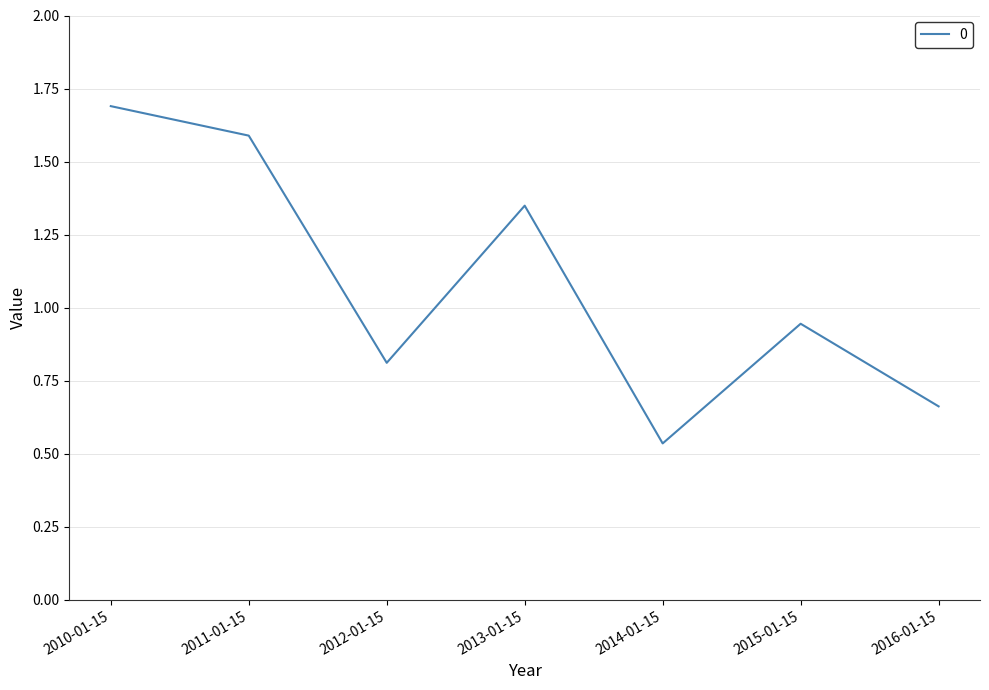

Approximately how many times larger is the value at 2015-01-15 compared to 2010-01-15?

0.6